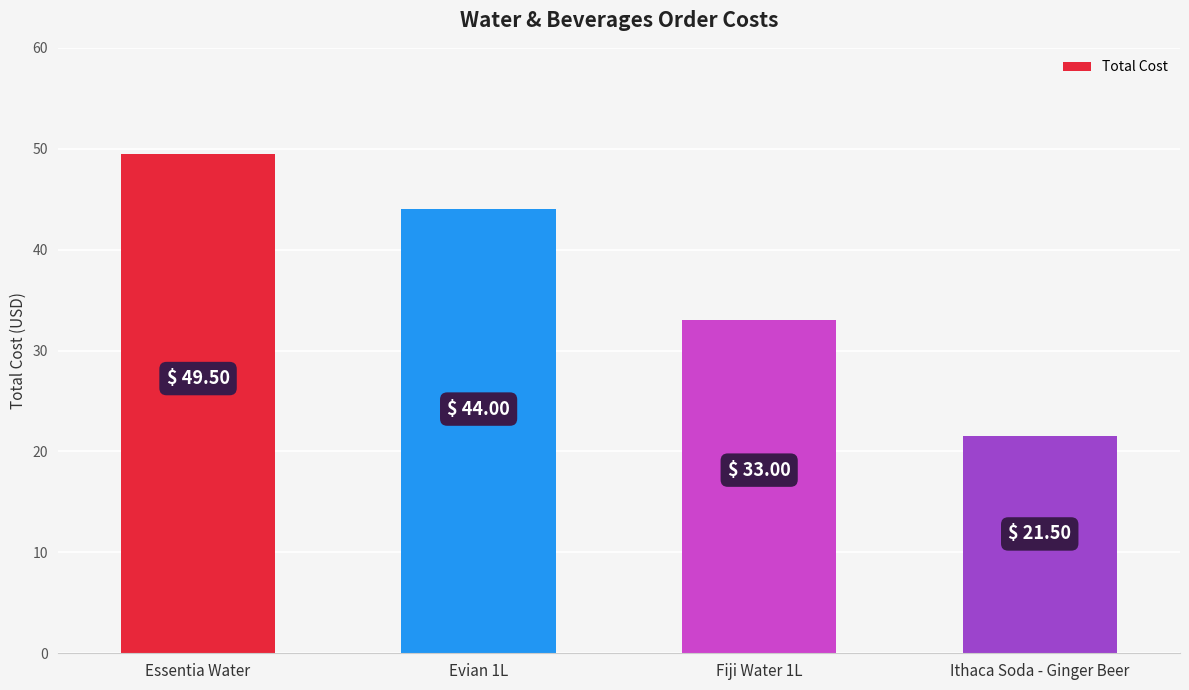

What is the smallest value displayed?

21.5